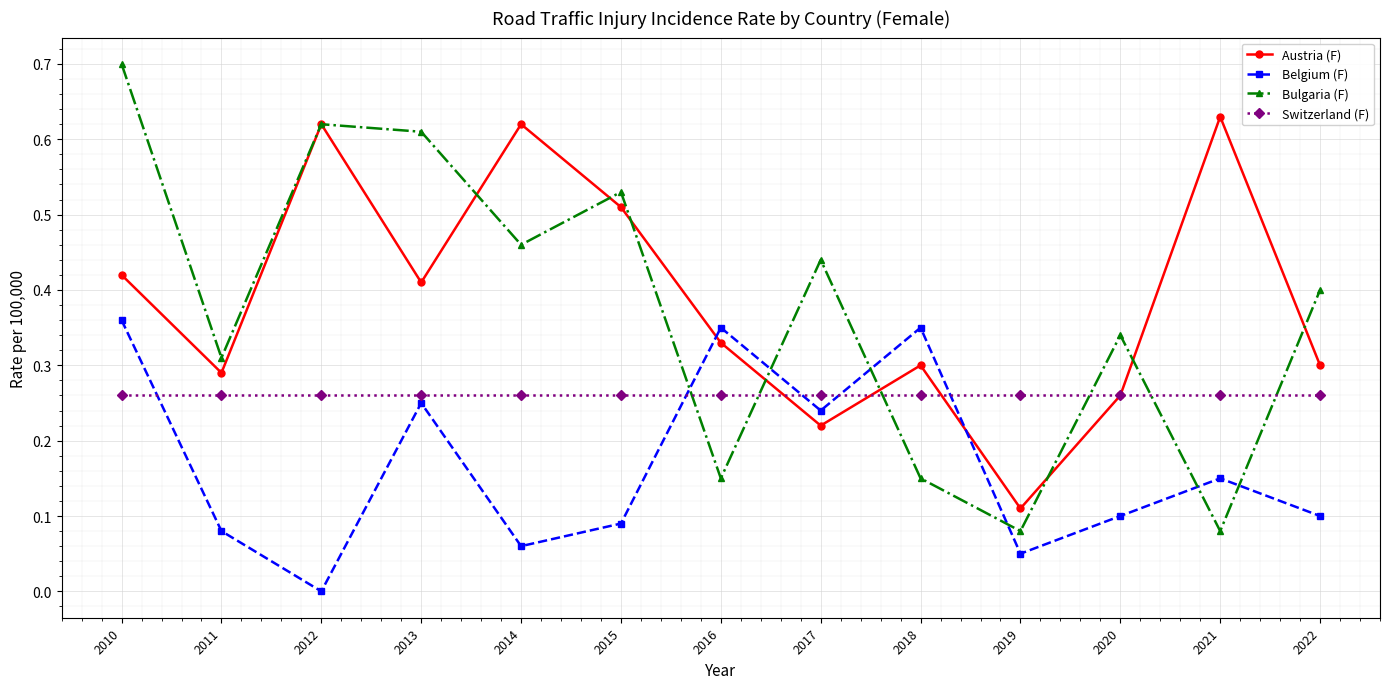

Which category has the lowest value across all series?

2012